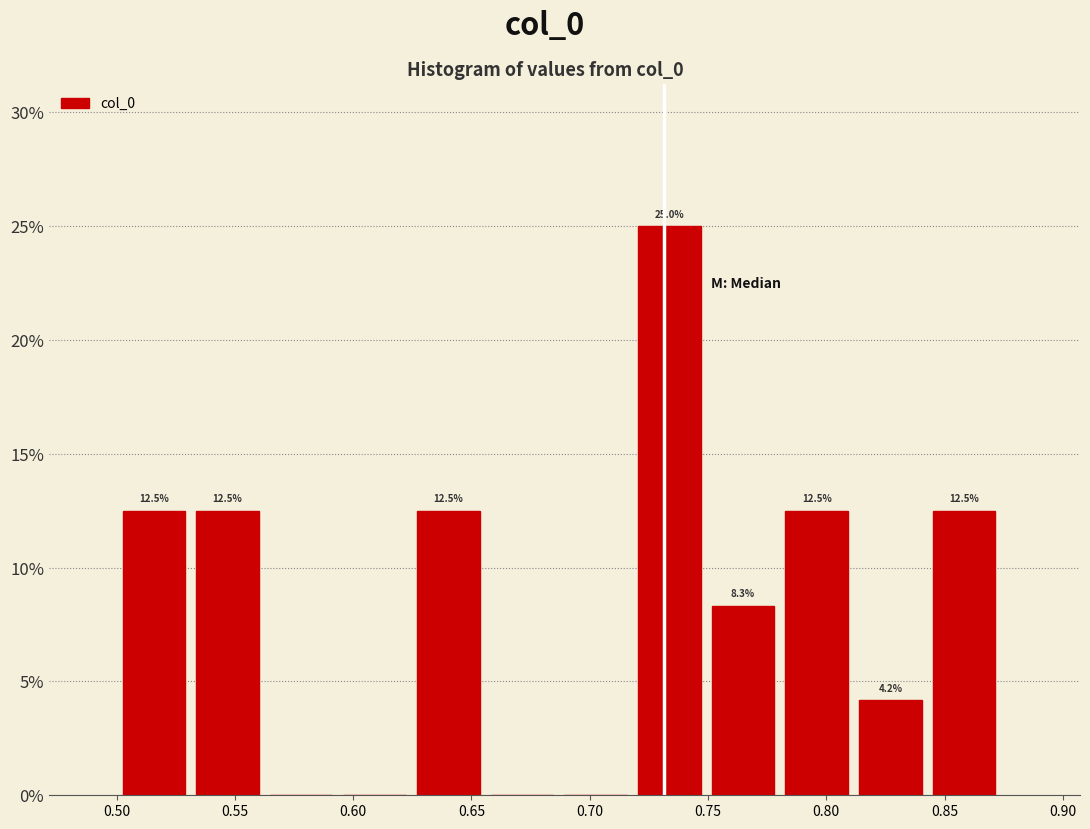

Which range on the x-axis has the tallest bar?

0.720 to 0.750